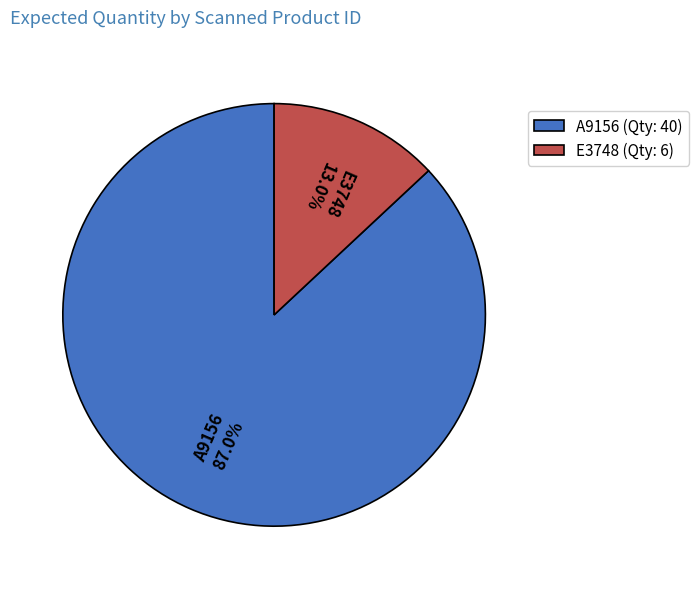

Is it true that E3748 is 13% of the pie?

True